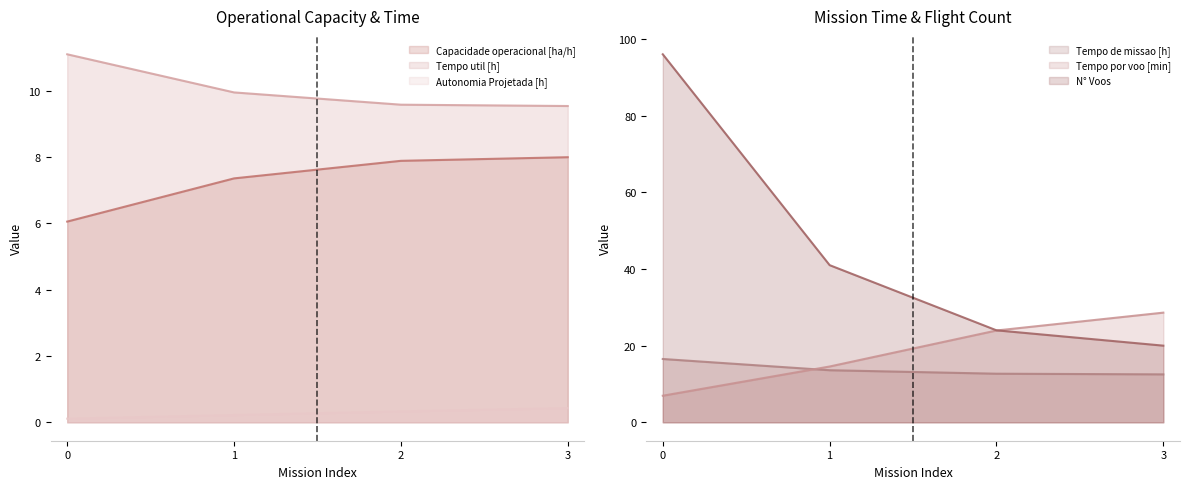

What is the maximum value for N° Voos?

96.0